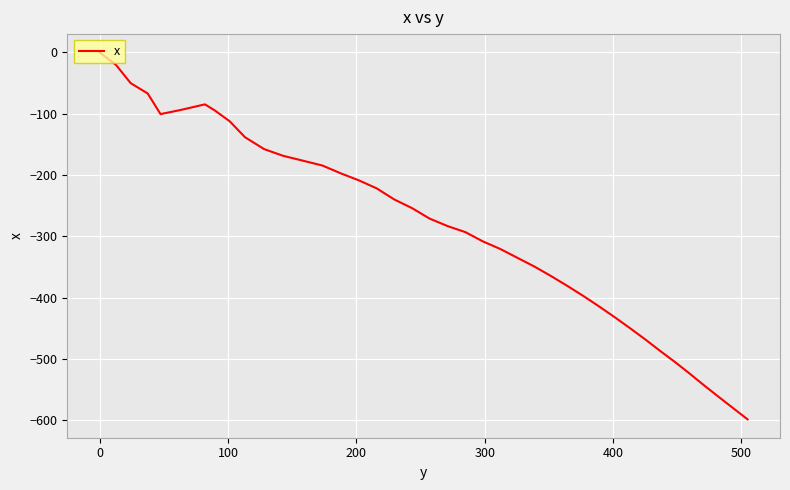

What is the minimum value shown in the chart?

-598.8